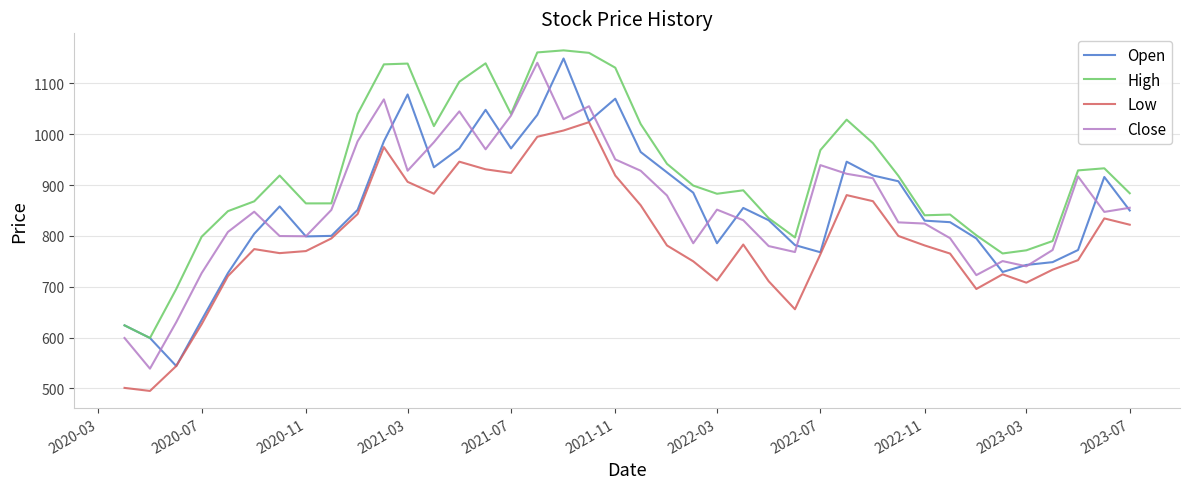

What is the minimum value for Low?

495.0